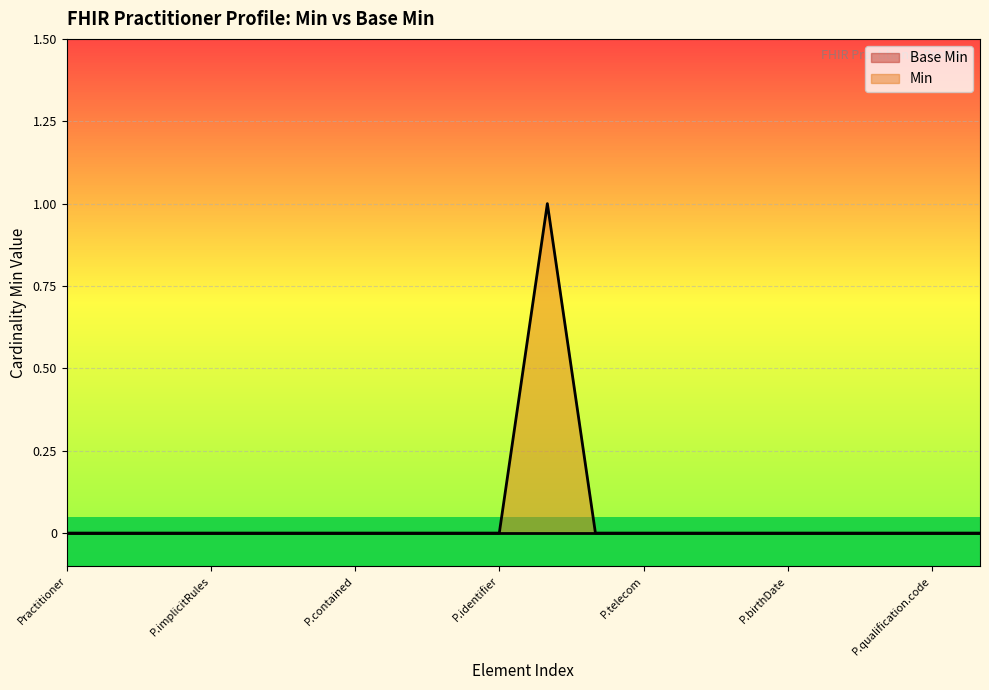

Reading left to right, transcribe all the data shown in this chart.

0	0	0	0	0	0	0	0	0	0	1	0	0	0	0	0	0	0	0	0